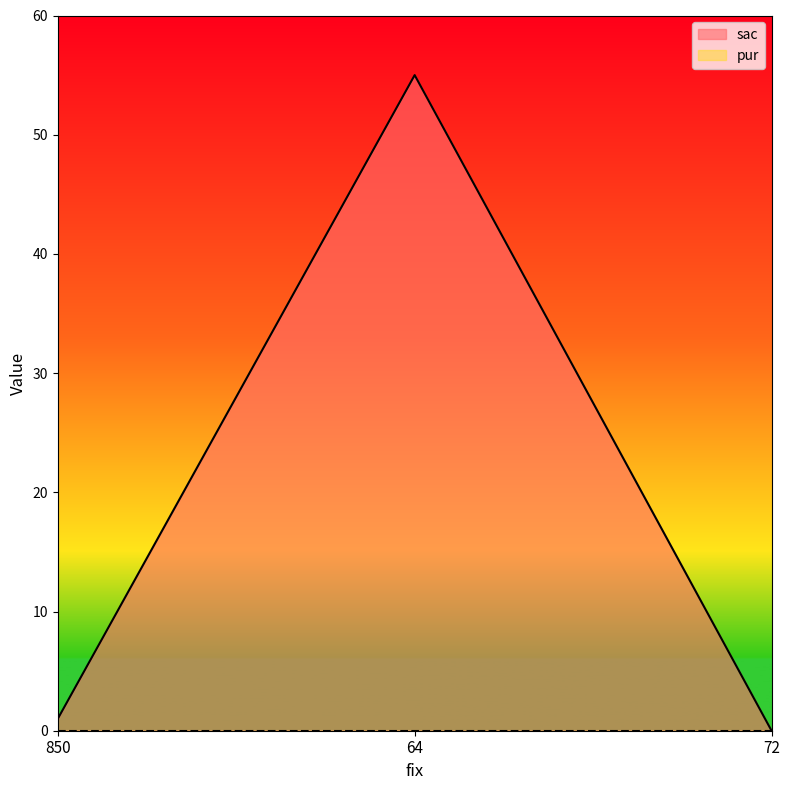

Reading left to right, list all the values displayed in this chart.

850=1	64=55	72=0